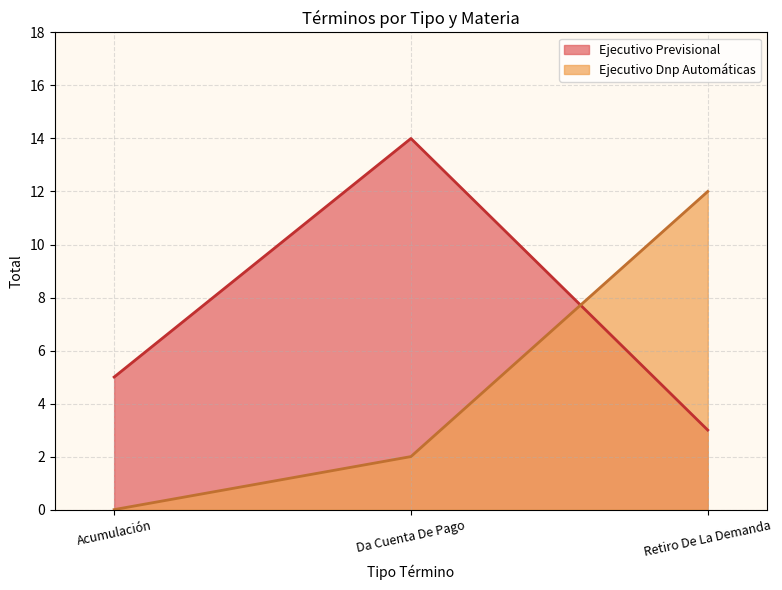

Does the chart display data point markers on the line(s)?

No